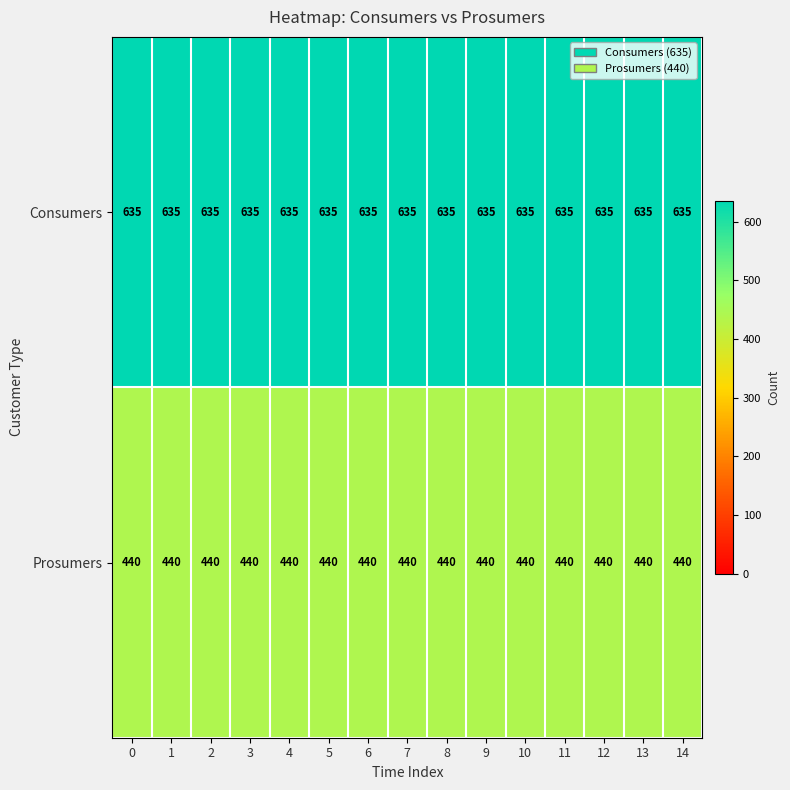

What is the sum of the Consumers values at 0 and 9?

1270